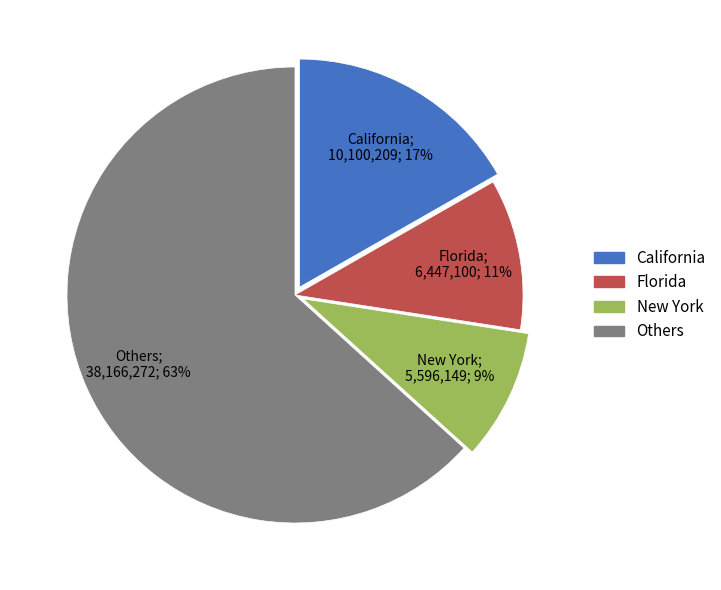

To the nearest percent, what is the average slice percentage?

25%